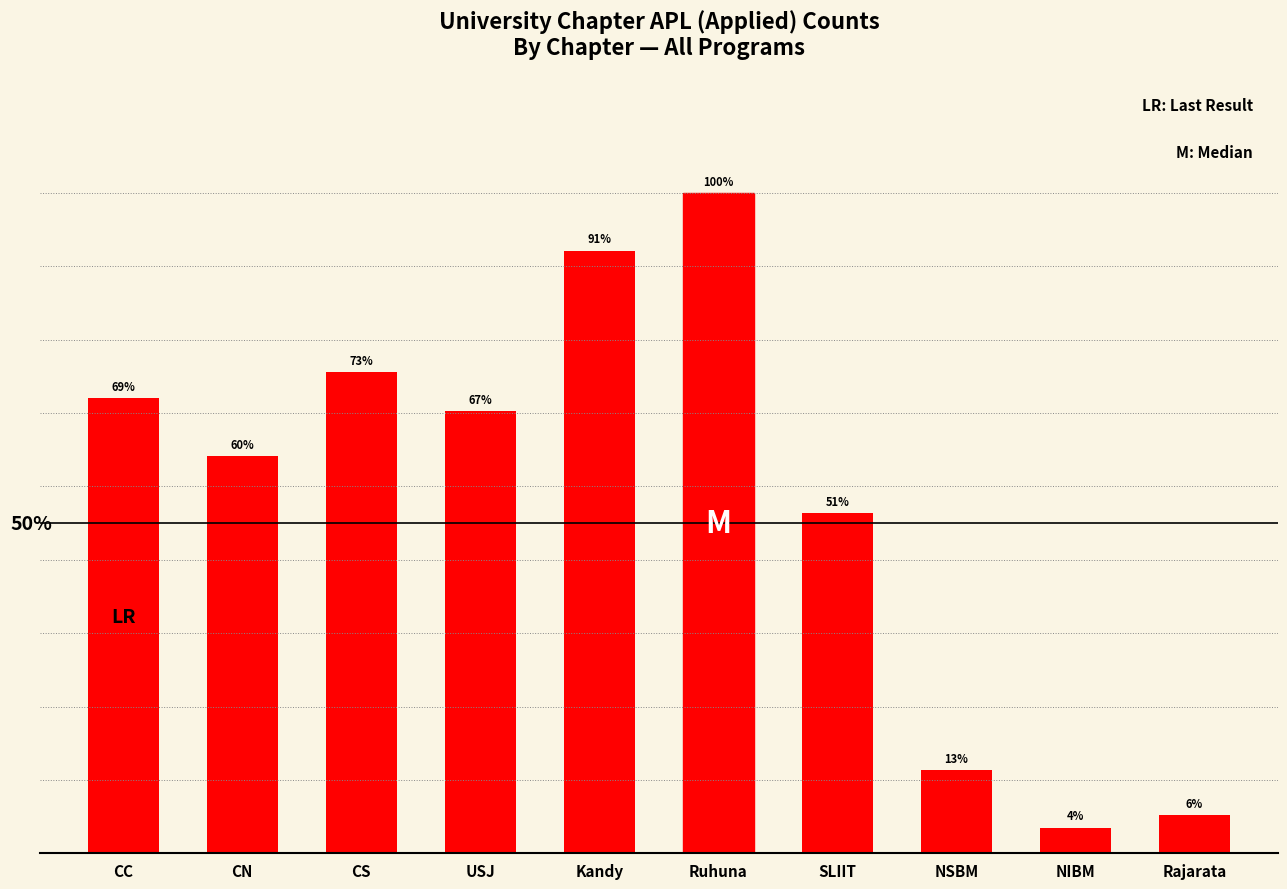

Where is the data nearest to the value 53?

SLIIT